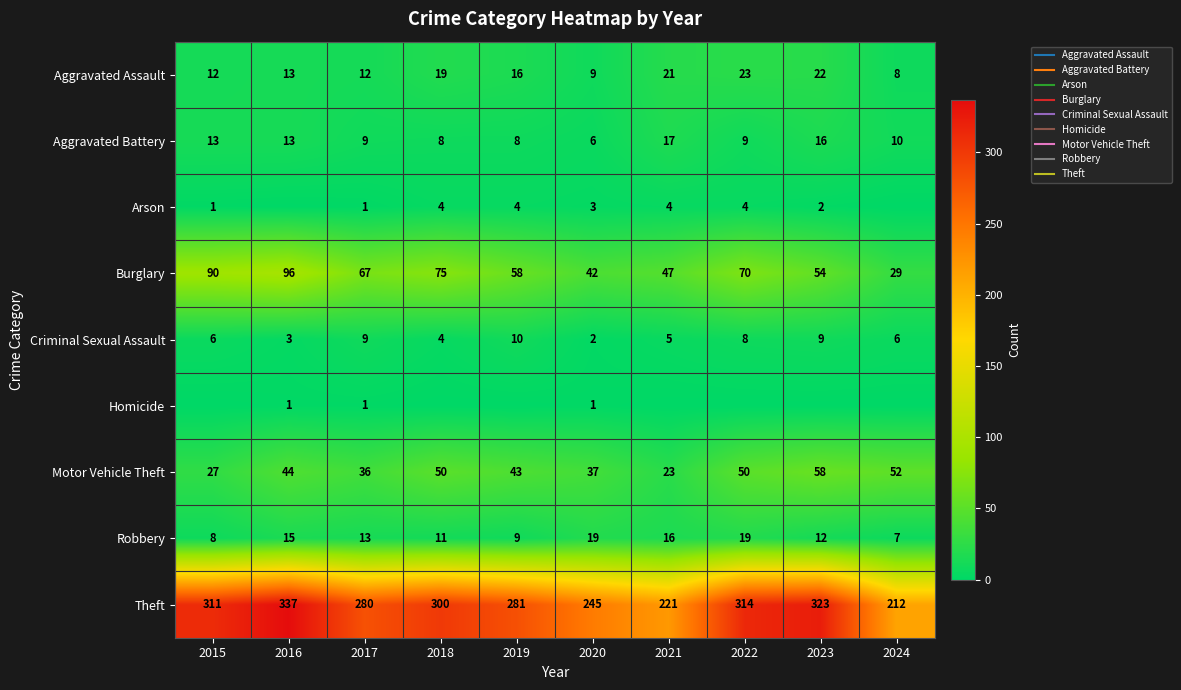

List the labels in order of Robbery value, largest first.

2020, 2022, 2021, 2016, 2017, 2023, 2018, 2019, 2015, 2024